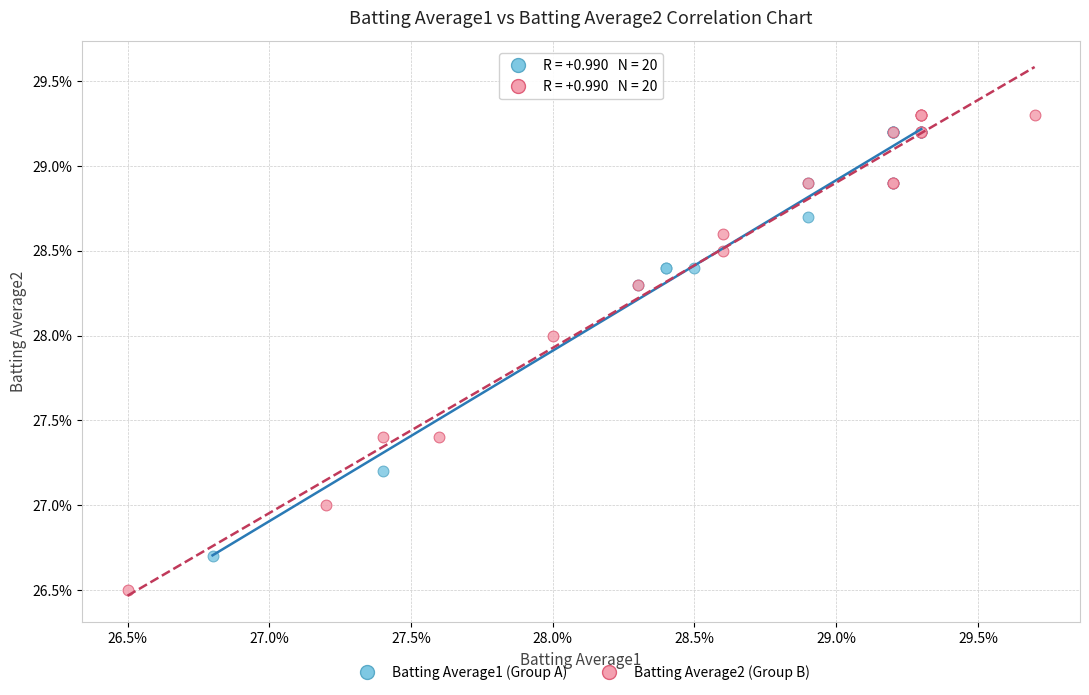

Which series has the widest spread of Y values?

Batting Average2 (Group B)